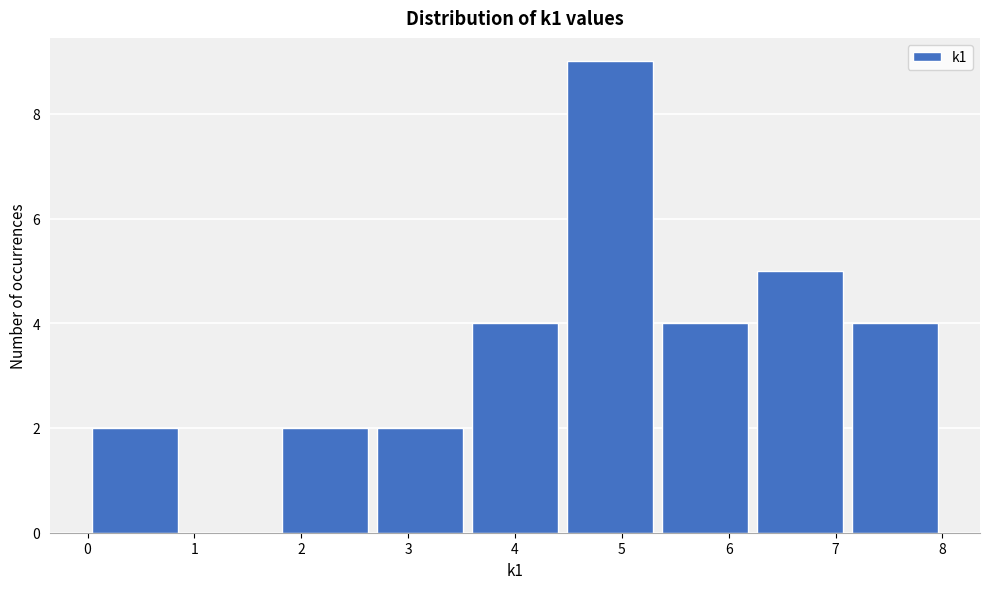

Reading left to right, transcribe this chart: for each bar, give the range it covers on the x-axis and its height. Neither the bar edges nor the heights are printed on the chart, so give them approximately, as read against the axes.

0.0 to 0.9: 2
0.9 to 1.8: 0
1.8 to 2.7: 2
2.7 to 3.6: 2
3.6 to 4.4: 4
4.4 to 5.3: 9
5.3 to 6.2: 4
6.2 to 7.1: 5
7.1 to 8.0: 4